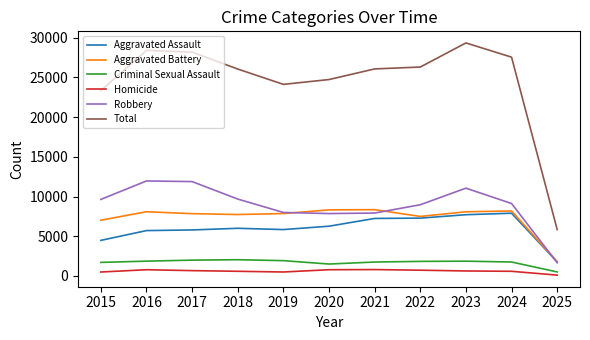

Where is Total nearest to the value 17591?

2015